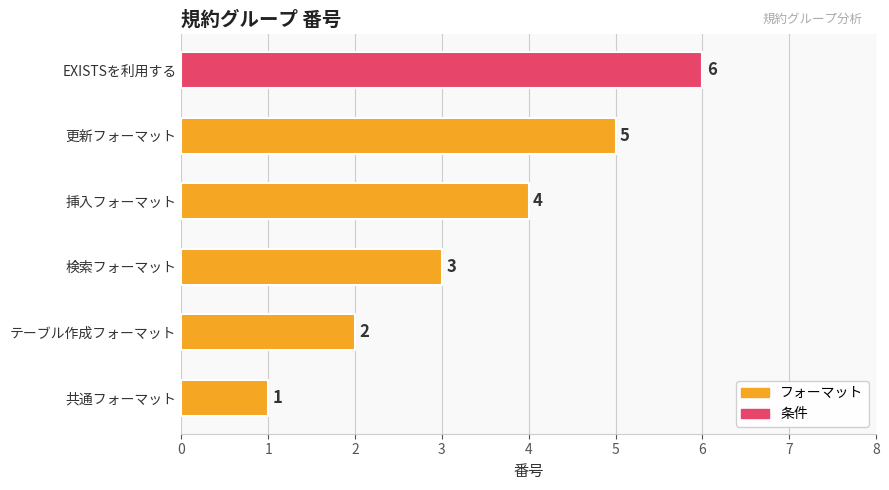

The chart shows a value of 2 at テーブル作成フォーマット. True or false?

True